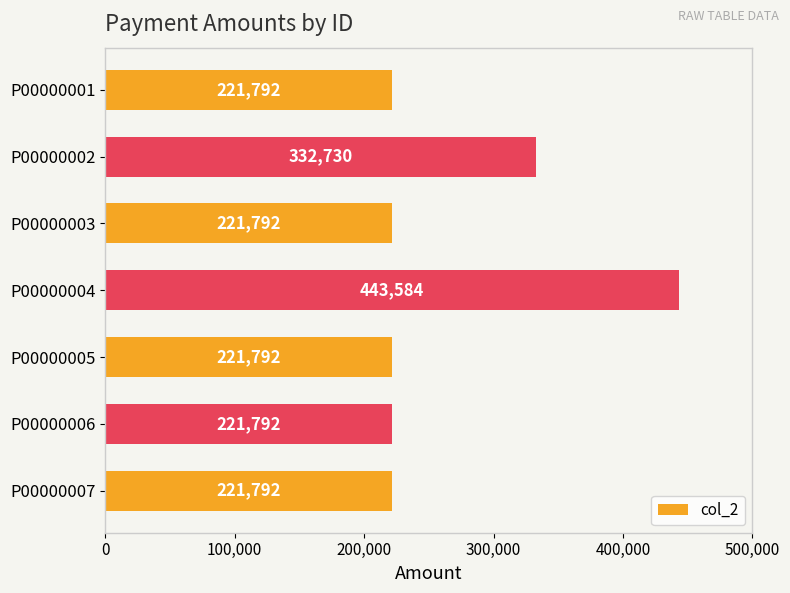

What is the greatest value displayed?

443584